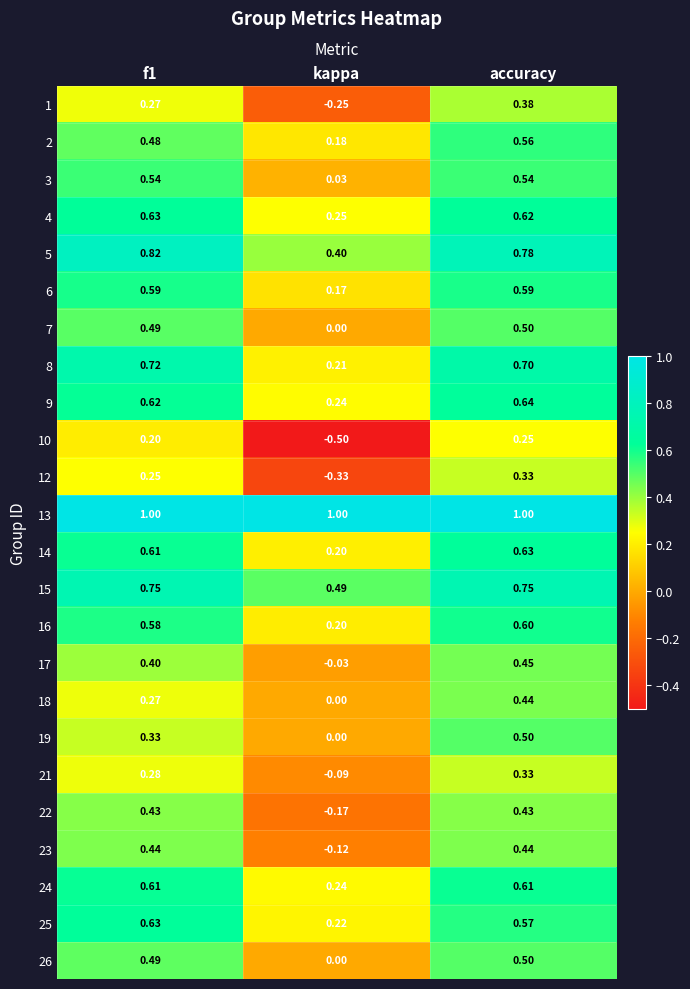

Is the value of 26 at f1 greater than the value of 22 at kappa?

Yes